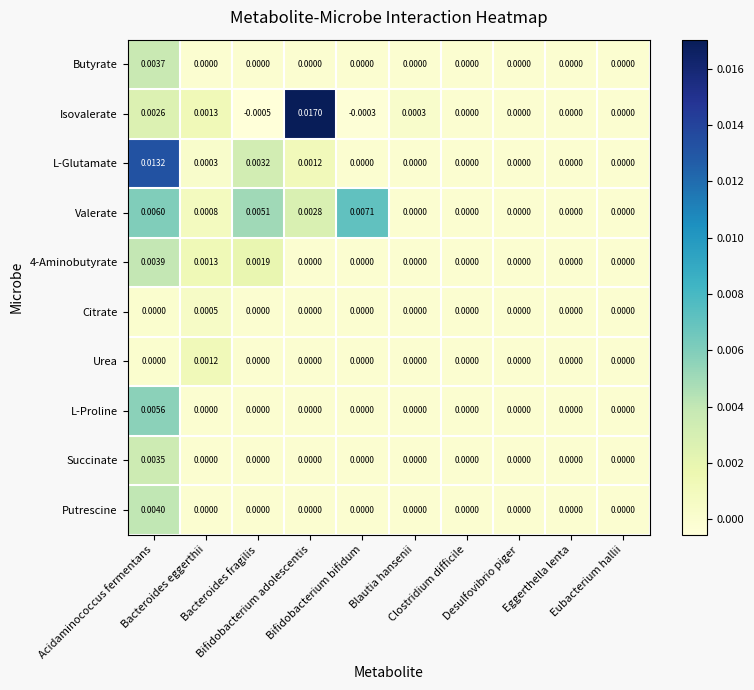

At which category does the chart reach its minimum across all series?

Bacteroides fragilis